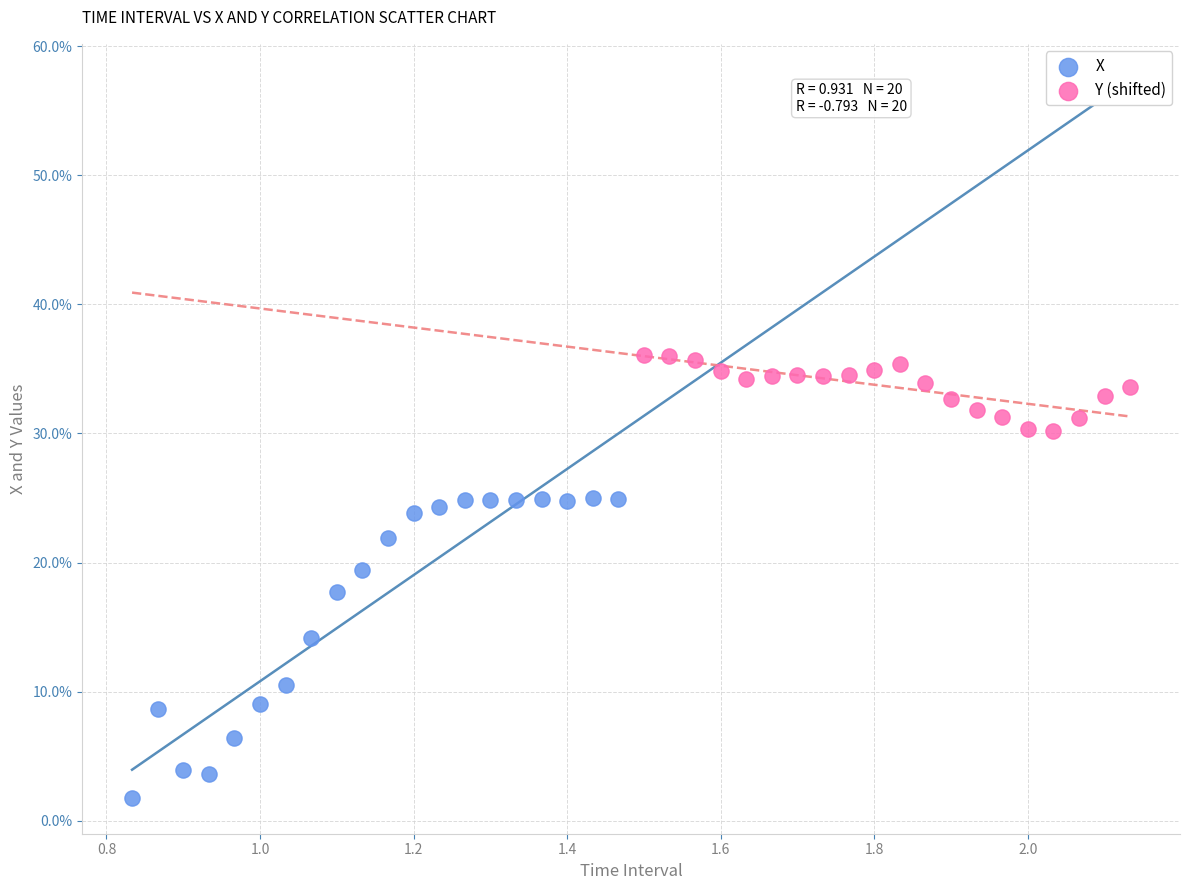

What are all the series names shown in the legend?

X, Y (shifted)